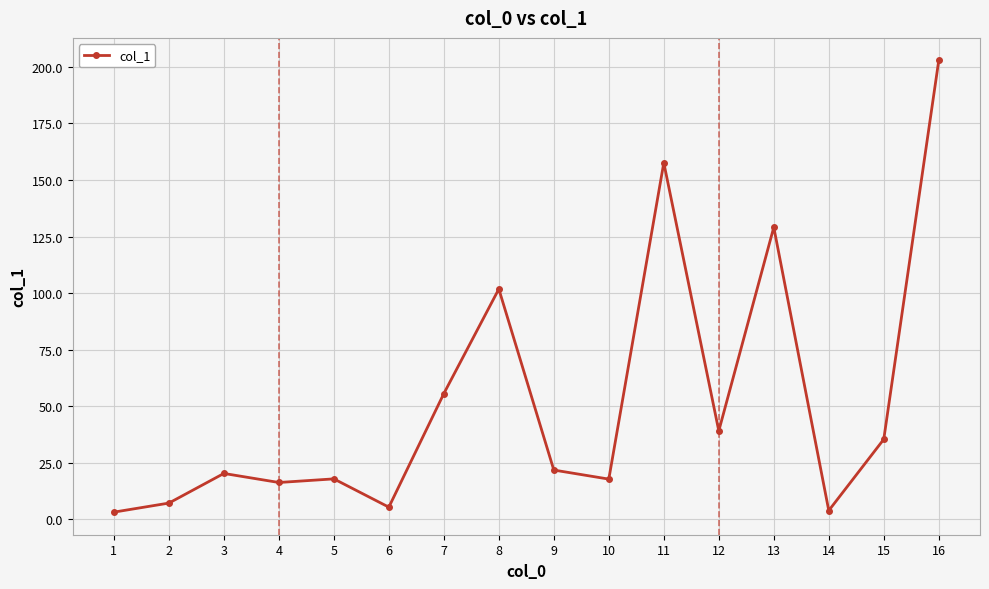

At which category does the data reach its first local peak?

3